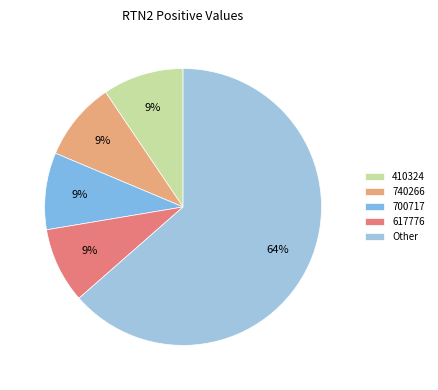

Count the number of slices in the pie.

5